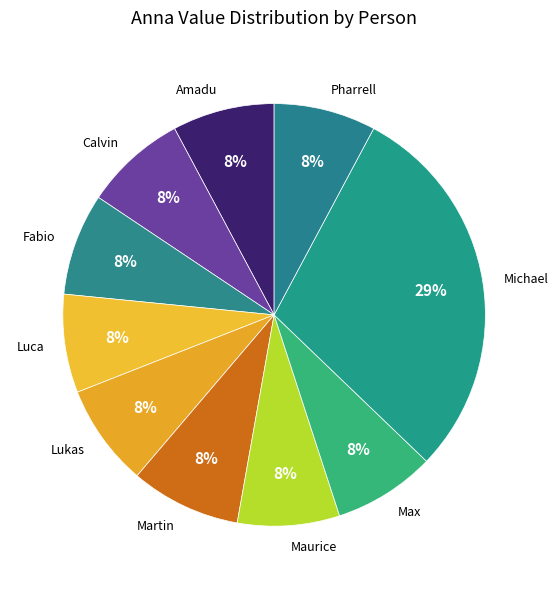

Combined, do Maurice and Fabio account for over 50%?

No